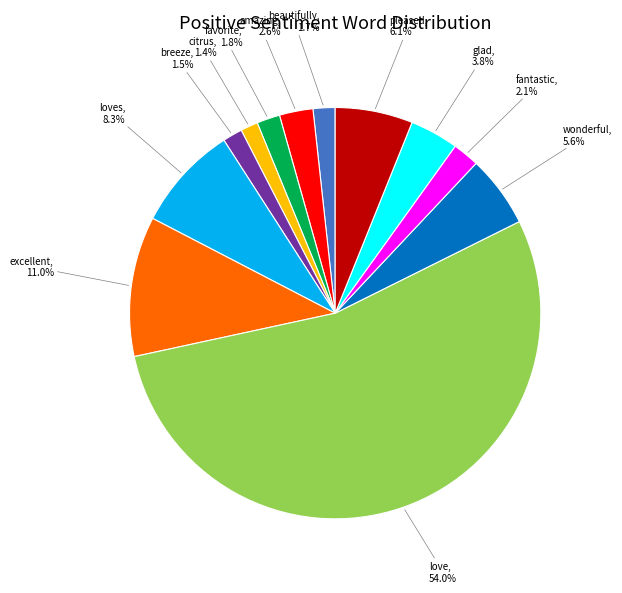

To the nearest percent, what is the difference between the largest and smallest slice percentages?

53%